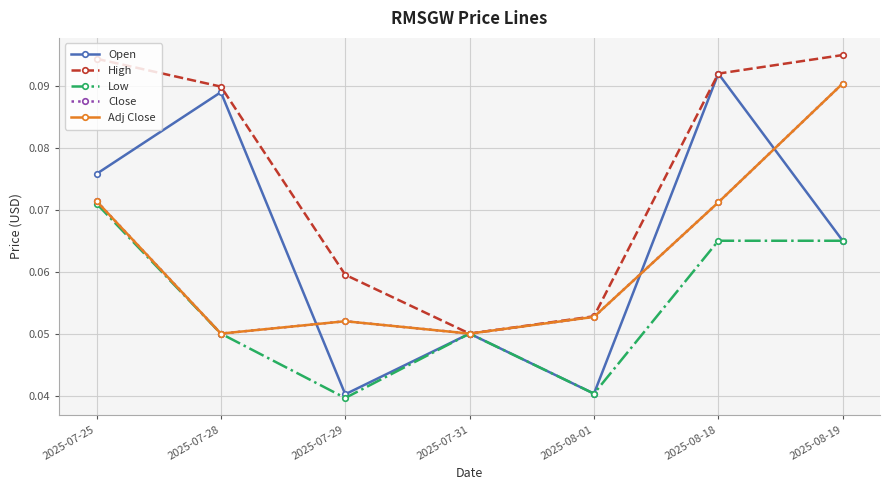

Which series has the largest total across all categories?

High